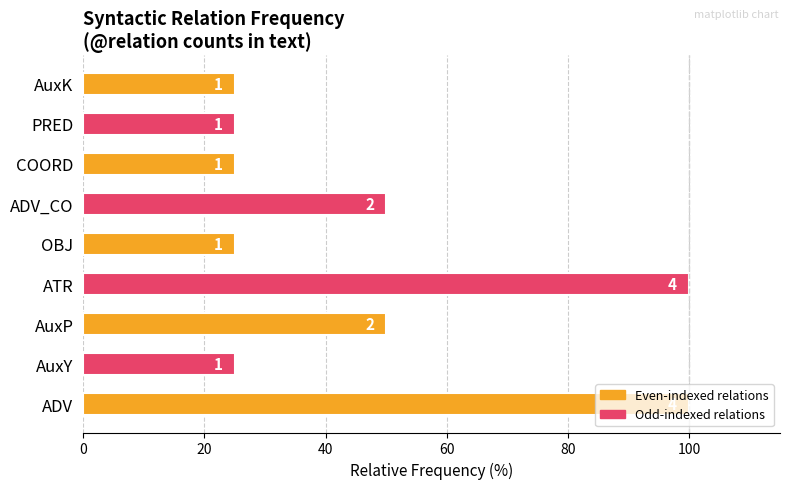

How many bars are there in total?

9